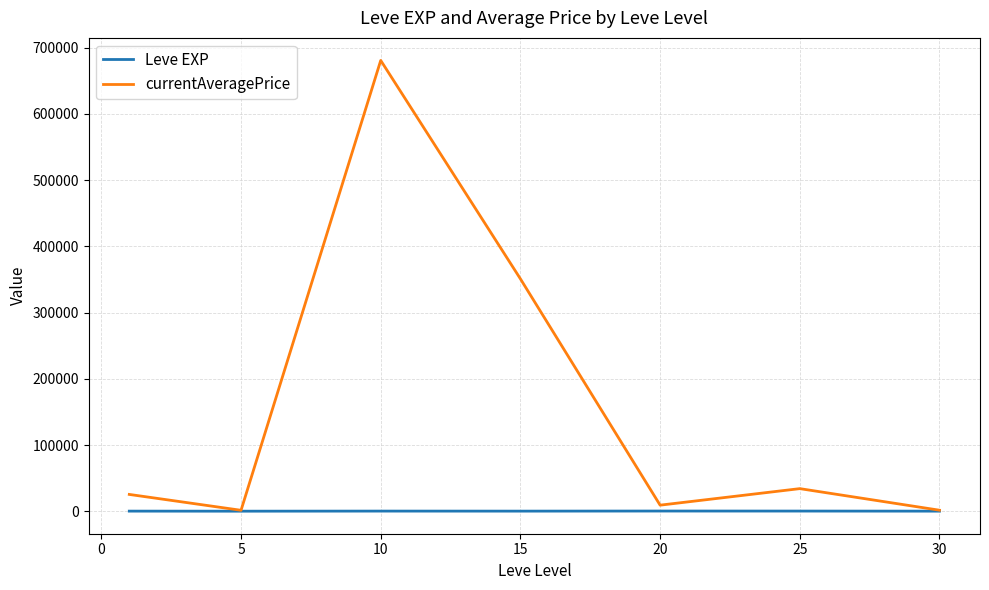

What is the minimum value shown in the chart?

428.3